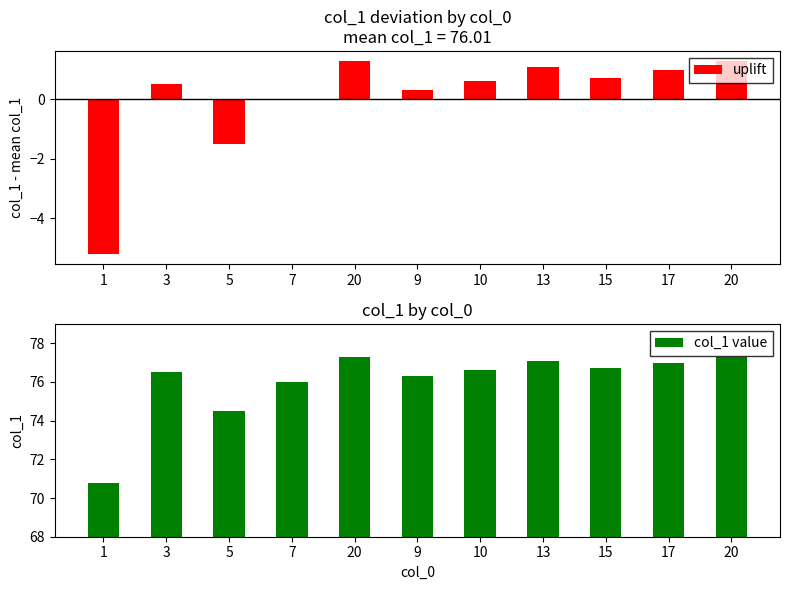

What value does the col_1 value series have at 20?

77.3